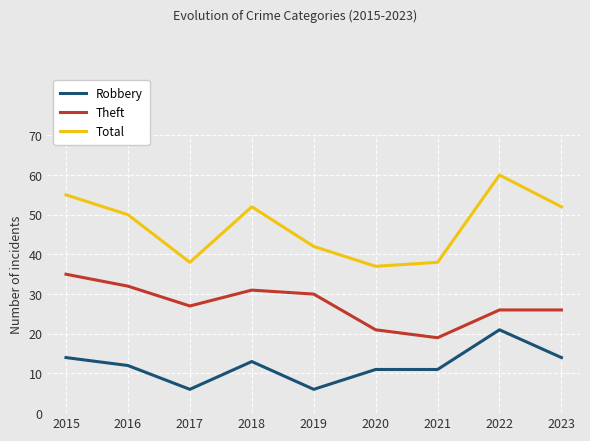

Which category has the highest value in the Robbery series?

2022